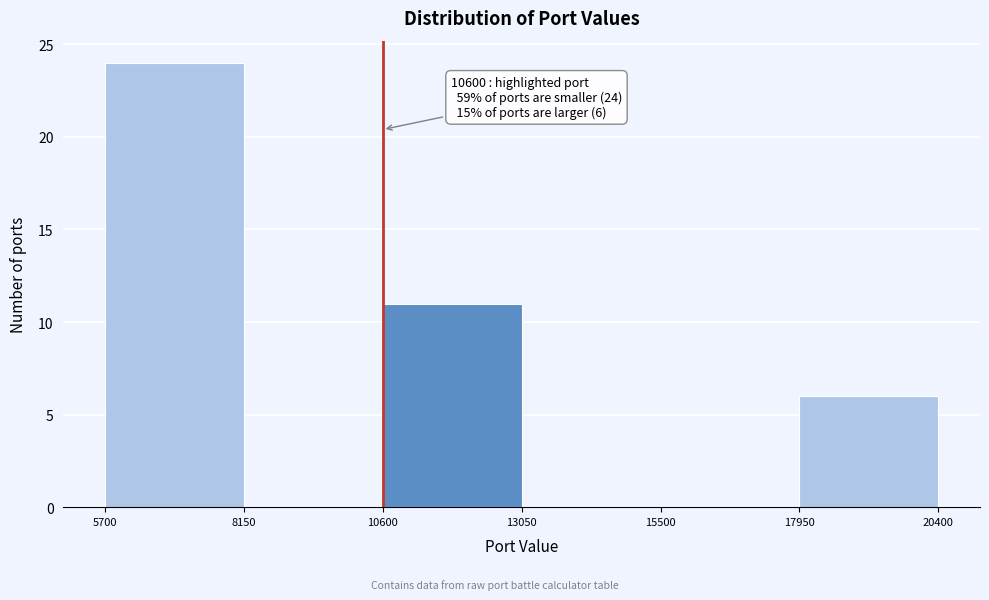

Which range on the x-axis has the tallest bar?

5700 to 8150